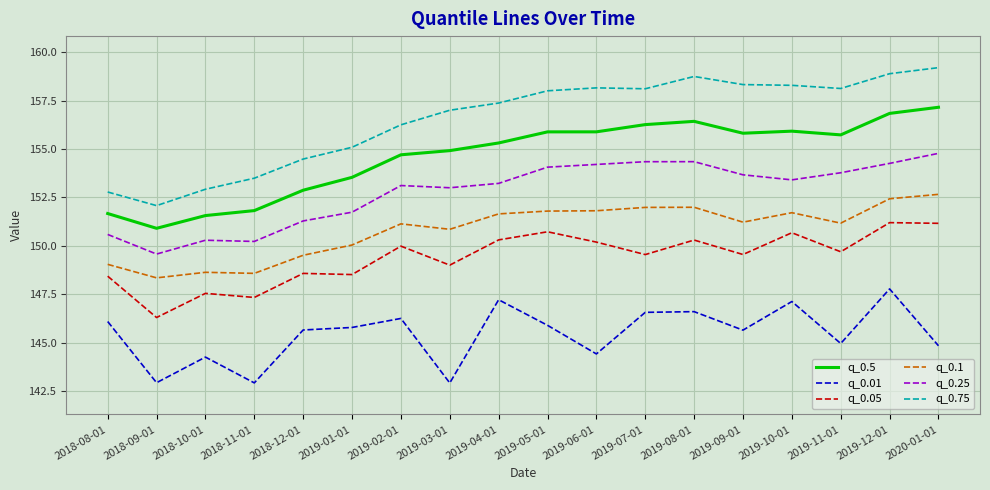

What is the difference between the second highest and second lowest values in the q_0.01 series?

4.3